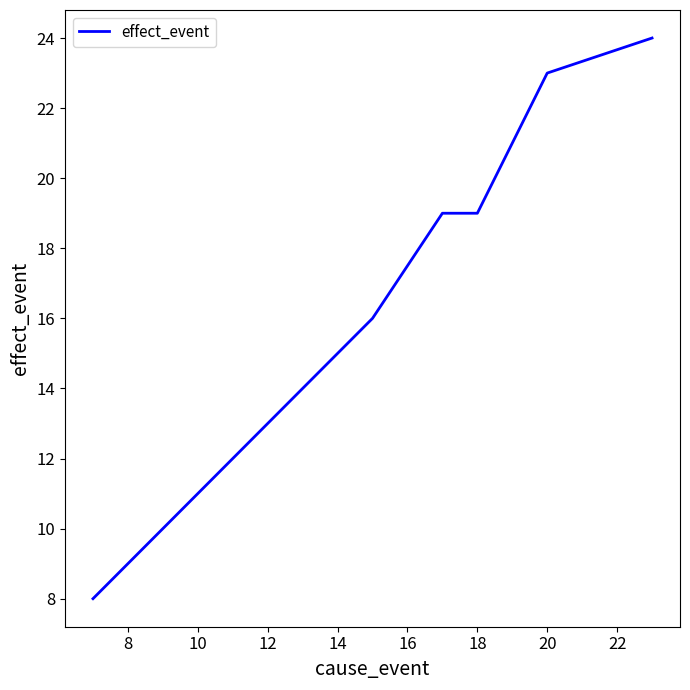

What is the difference between the second highest and minimum values?

15